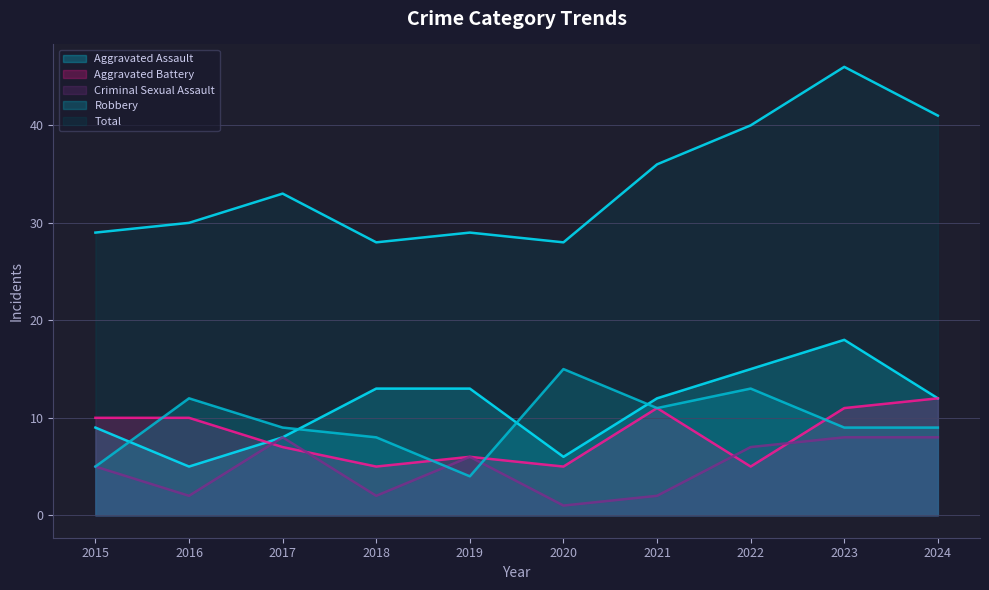

What is the average value of the Robbery series?

10